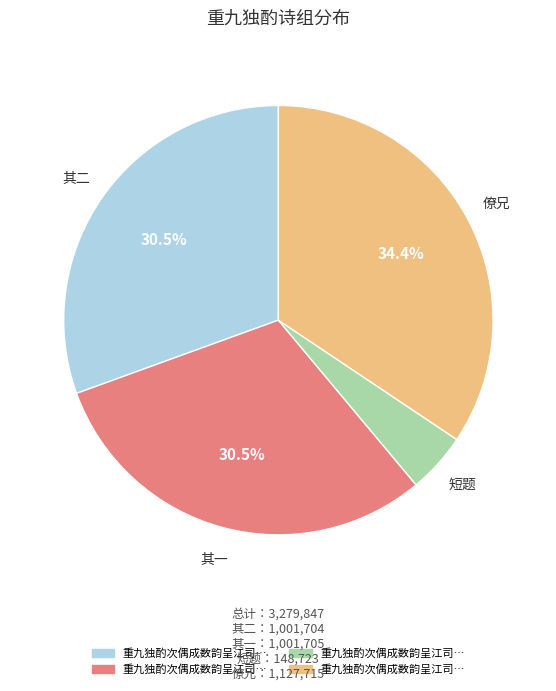

Is there a majority slice in this chart?

No